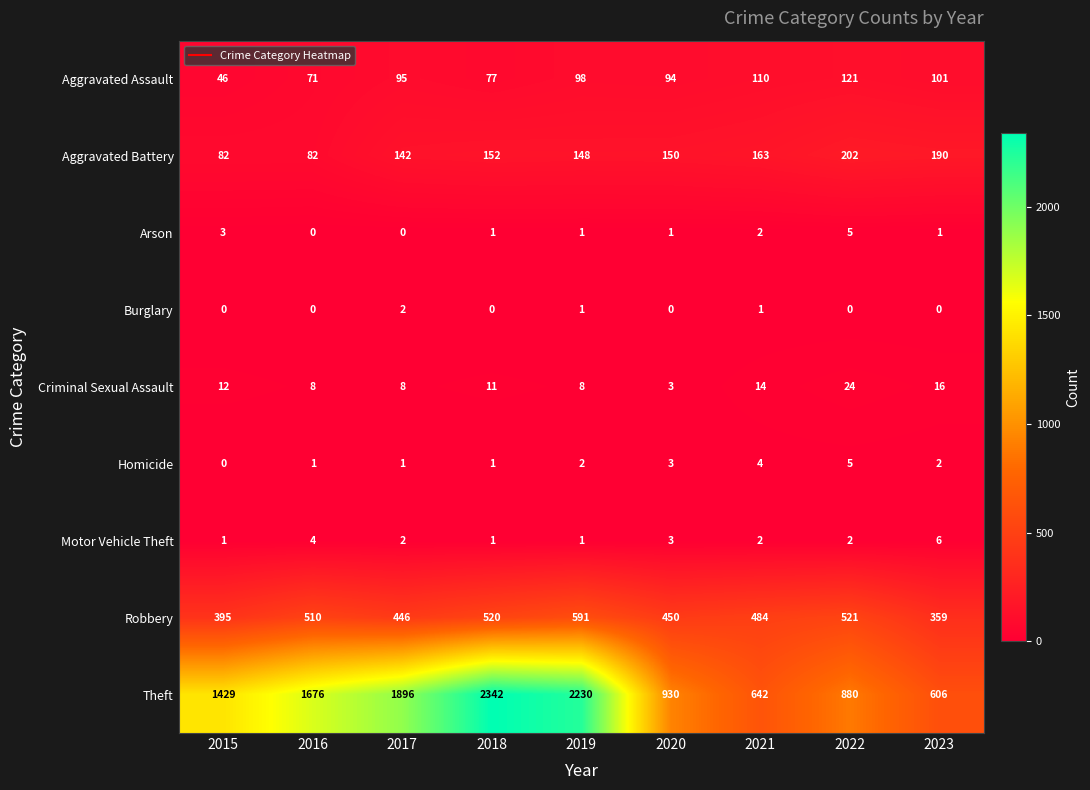

What is the spread (max minus min) of values at 2016?

1676